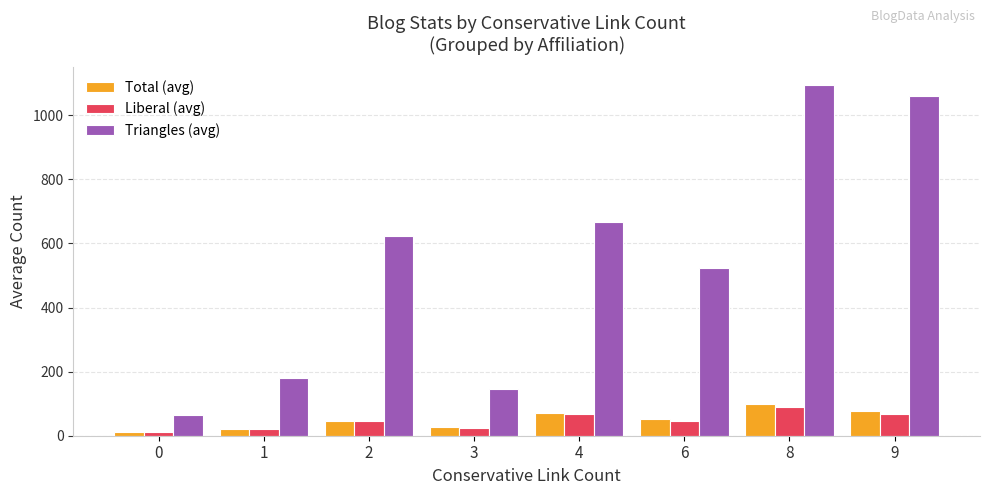

The value of Total (avg) at 8 is 98.0. True or false?

True